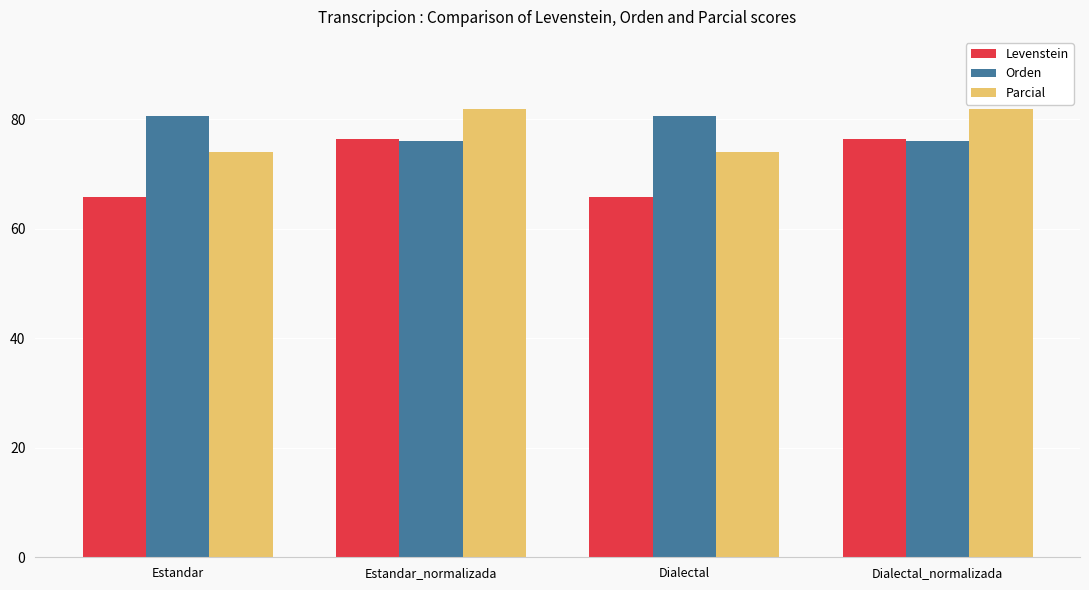

What is the lowest value of the Levenstein series?

65.8